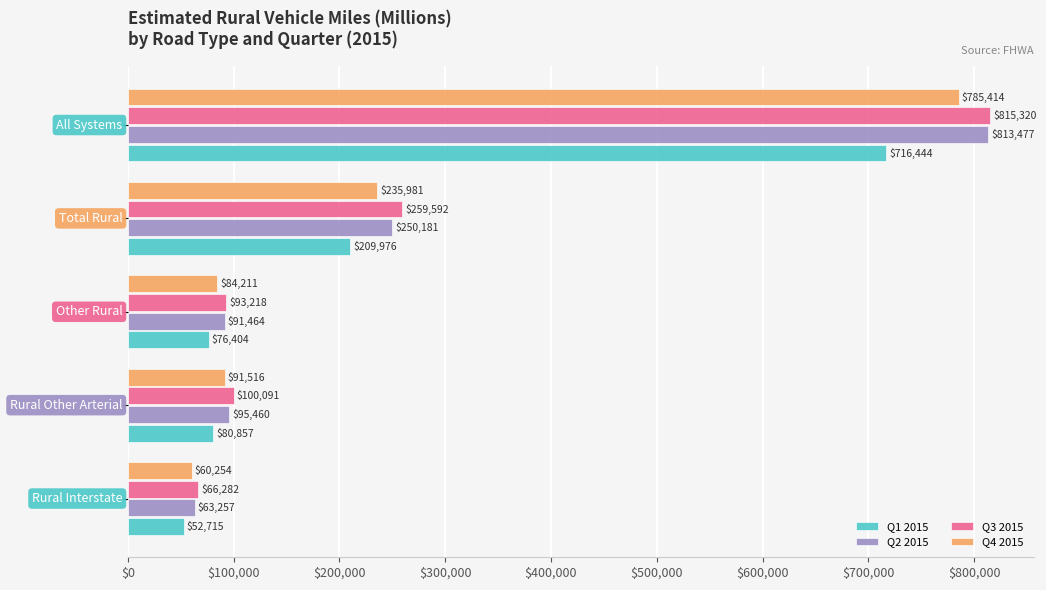

List the series in order of their peak value, highest first.

Q3 2015, Q2 2015, Q4 2015, Q1 2015